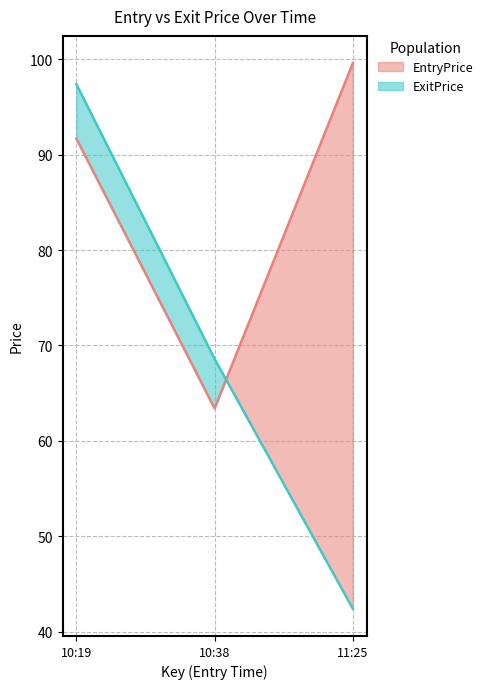

Which category has the highest value in the ExitPrice series?

10:19